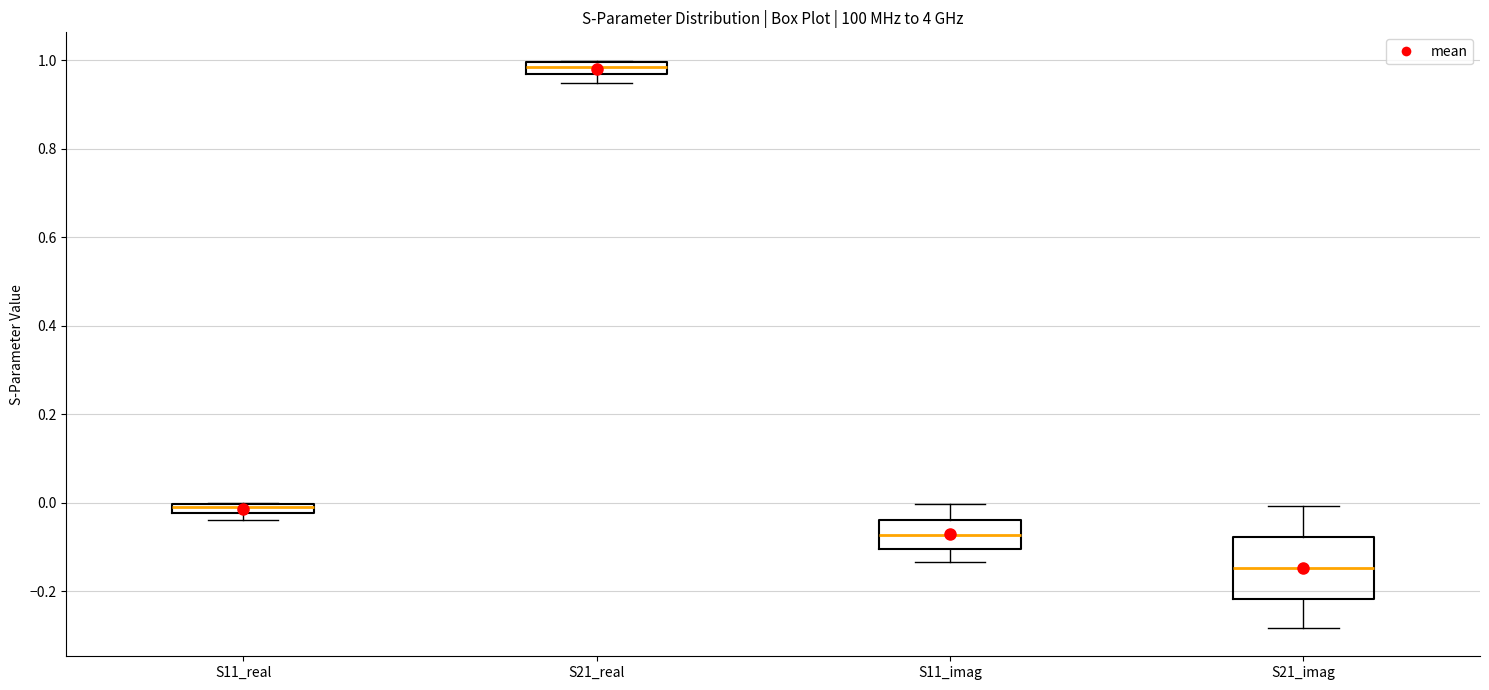

Where does the lower whisker of the box for S11_imag end on the y-axis? The values are not printed on the chart, so give them approximately, as read against the axis.

-0.14